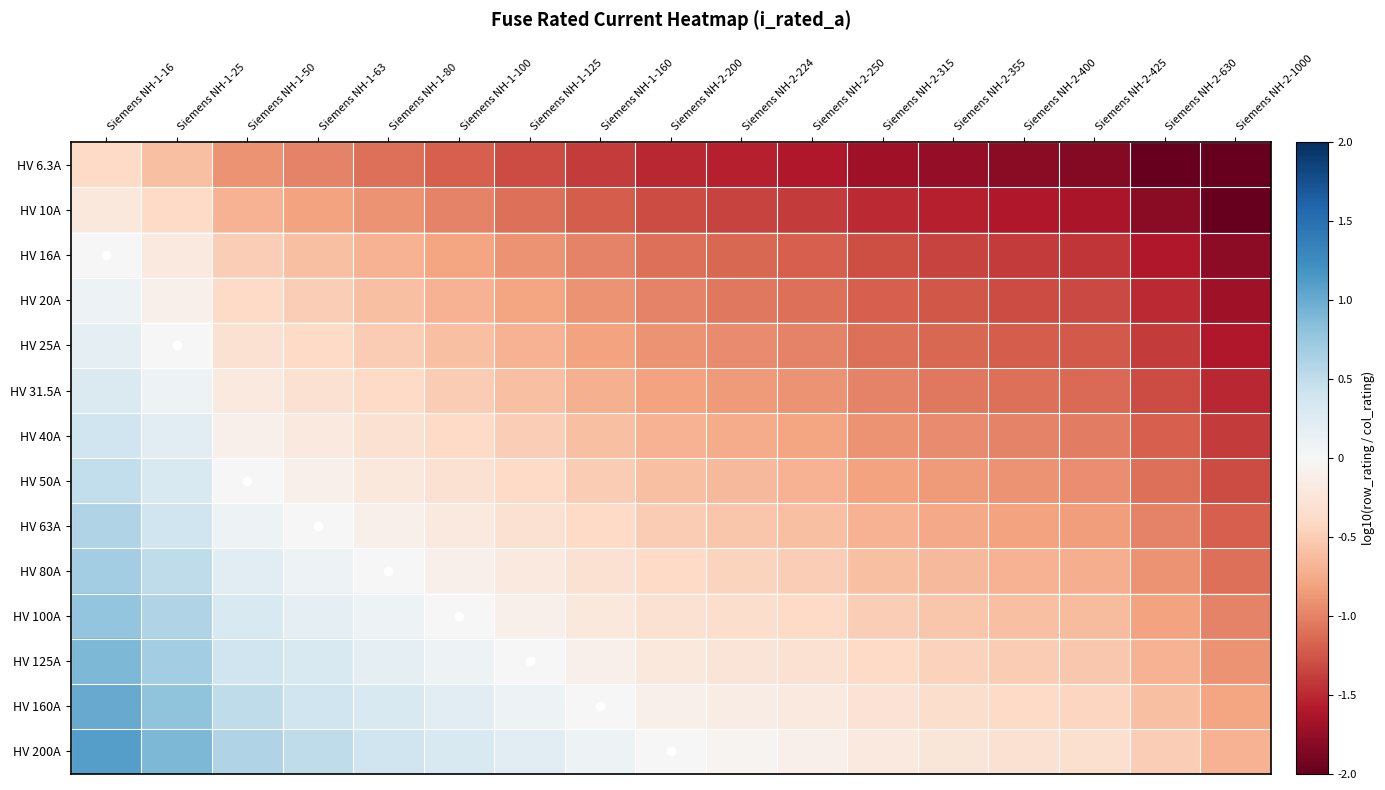

Which series has the largest total across all categories?

HV 200A